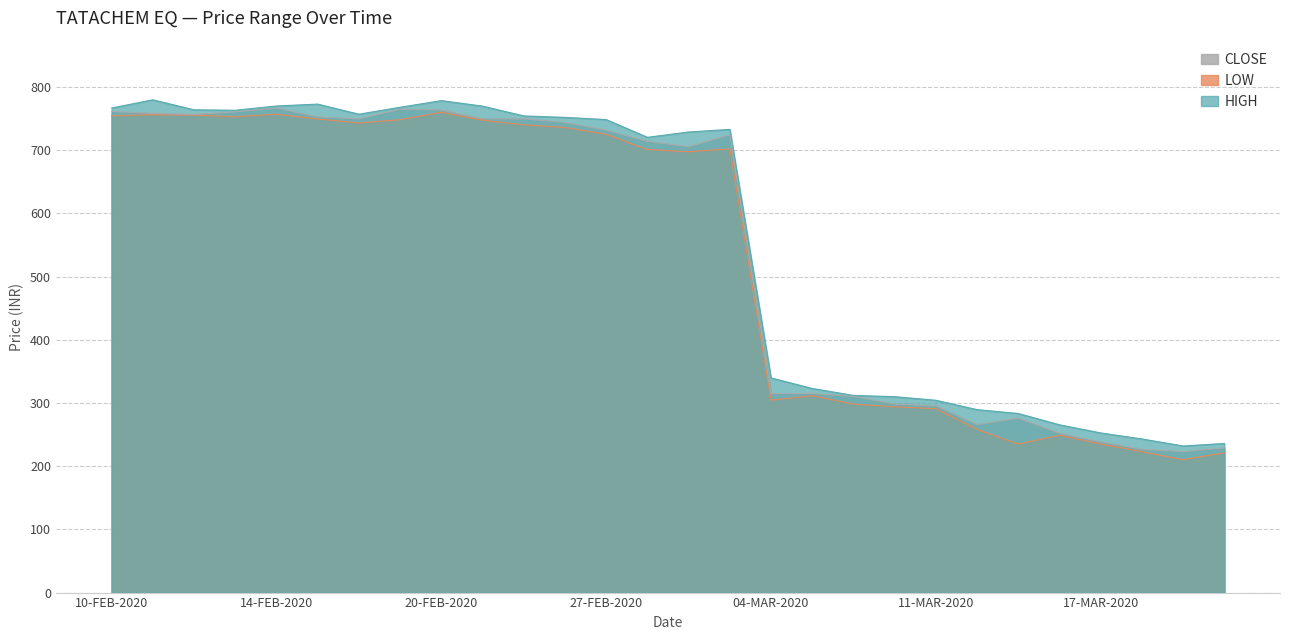

How many values in the CLOSE series are below 724?

14